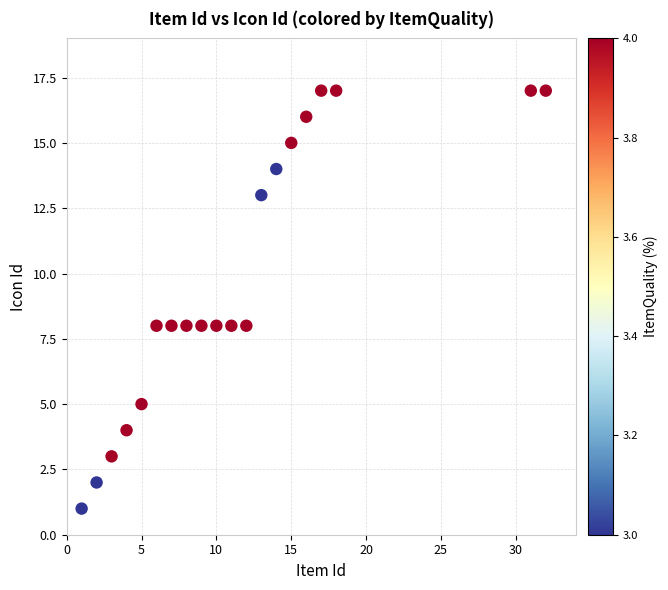

What is the range of Y values (max minus min)?

16